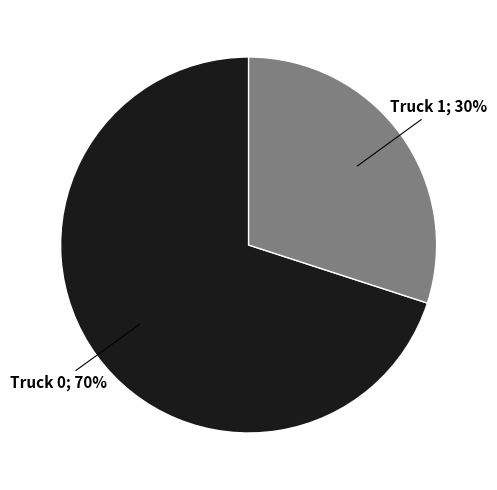

To the nearest percent, what is the average slice percentage?

50%